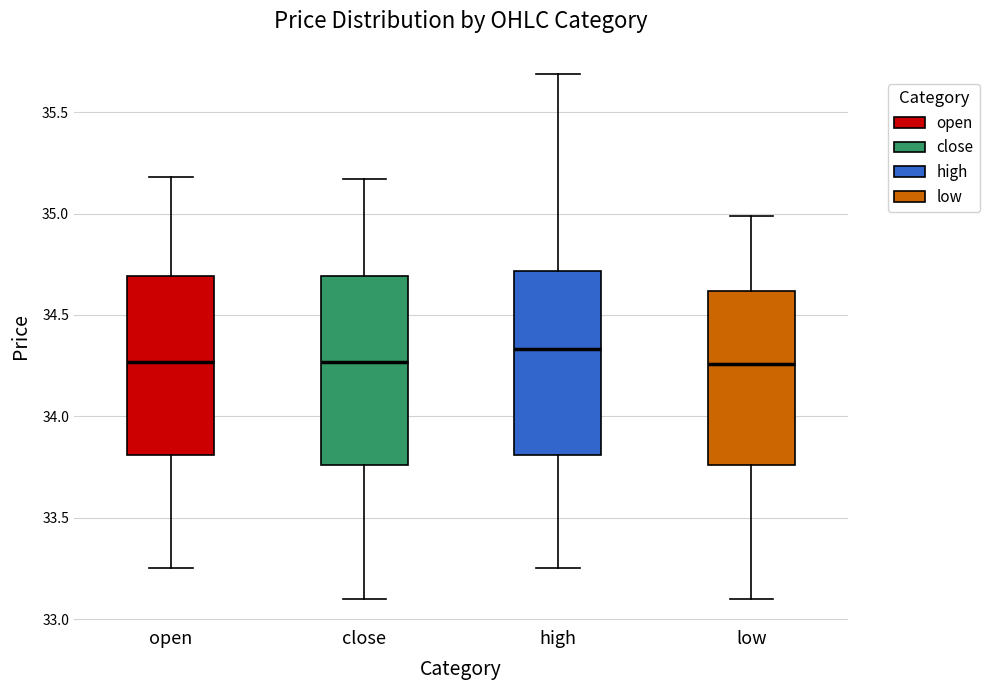

Where is the upper edge of the box for high on the y-axis? The values are not printed on the chart, so give them approximately, as read against the axis.

34.70